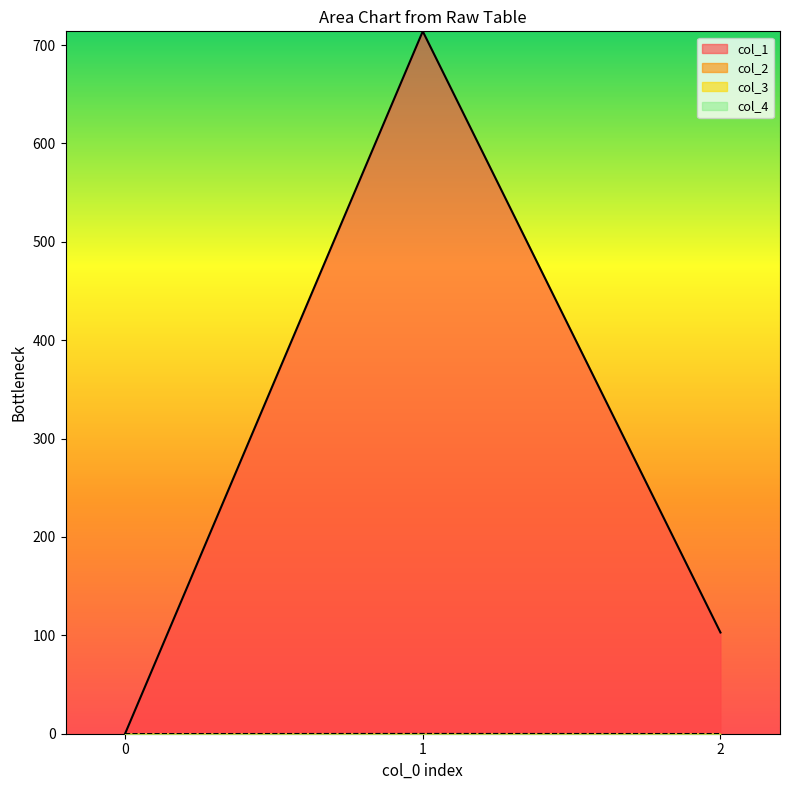

The value of col_1 at 0 is 479.8. True or false?

False